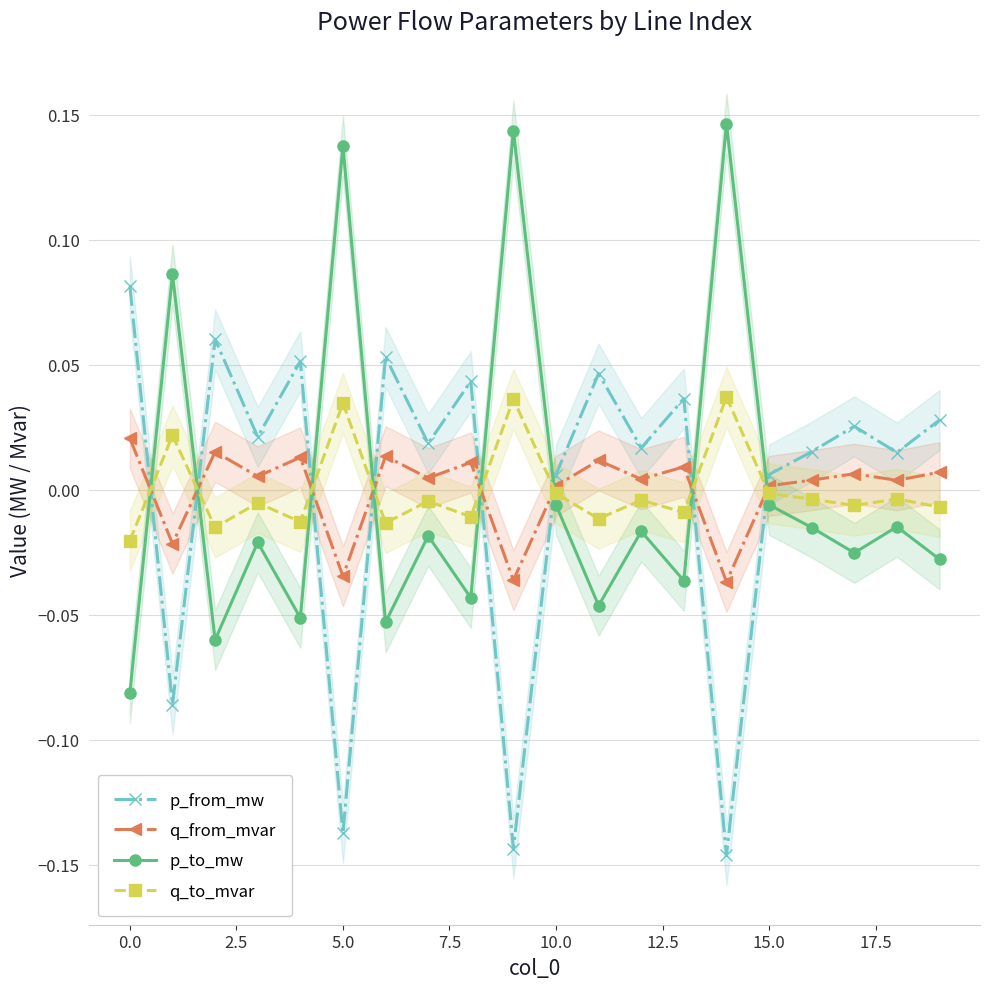

What are all the series names shown in the legend?

p_from_mw, q_from_mvar, p_to_mw, q_to_mvar